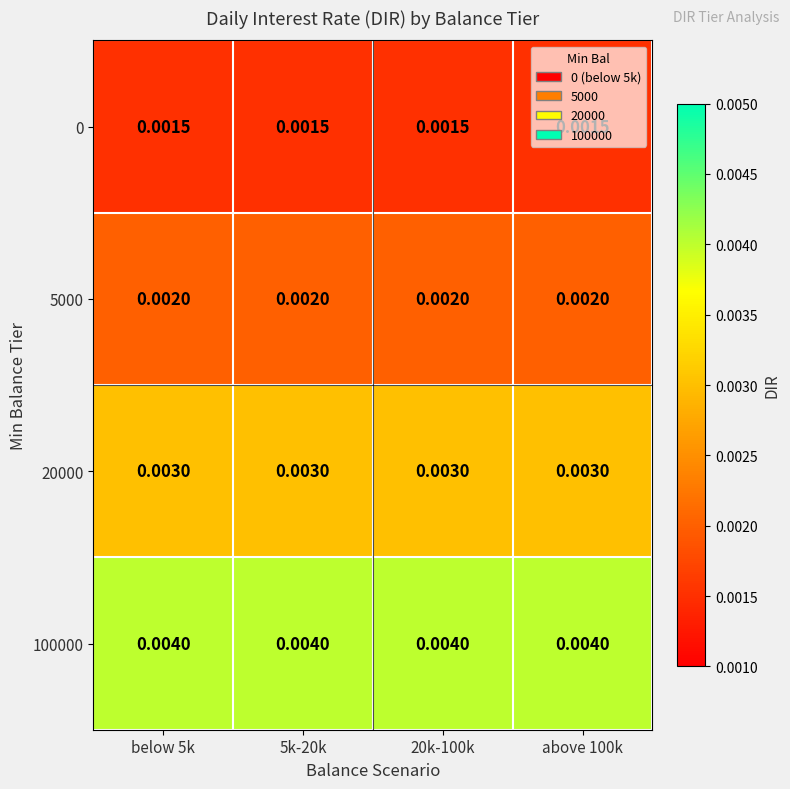

Is the value of 100000 at 5k-20k greater than the value of 0 at below 5k?

Yes